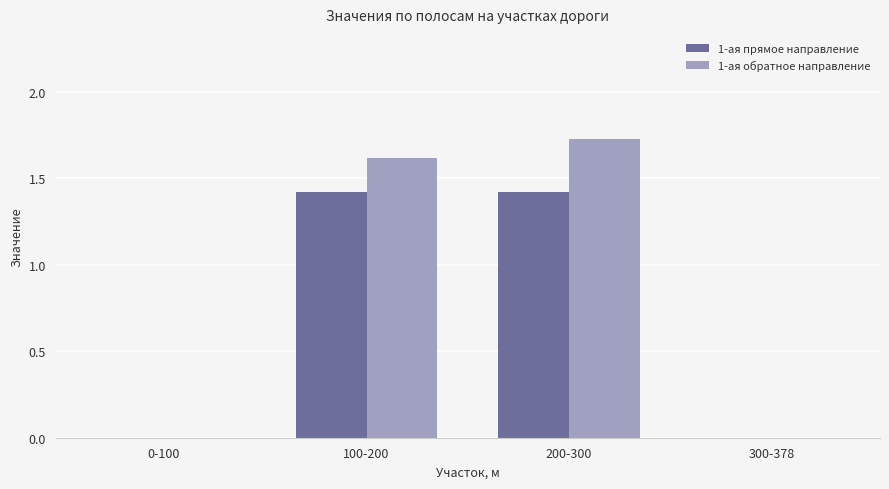

Which label corresponds to the largest value in the chart?

200-300